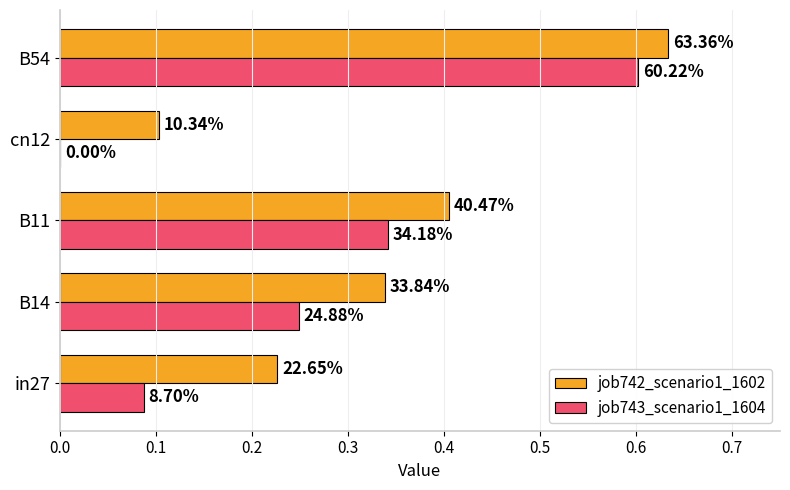

Reading left to right, transcribe all the data shown in this chart.

job742_scenario1_1602: 0.2	0.3	0.4	0.1	0.6
job743_scenario1_1604: 0.1	0.2	0.3	0.0	0.6